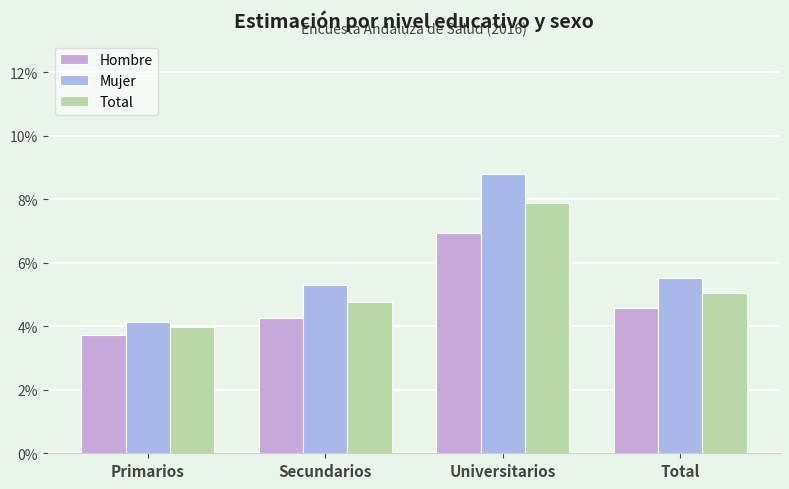

Does the chart contain stacked bars?

No